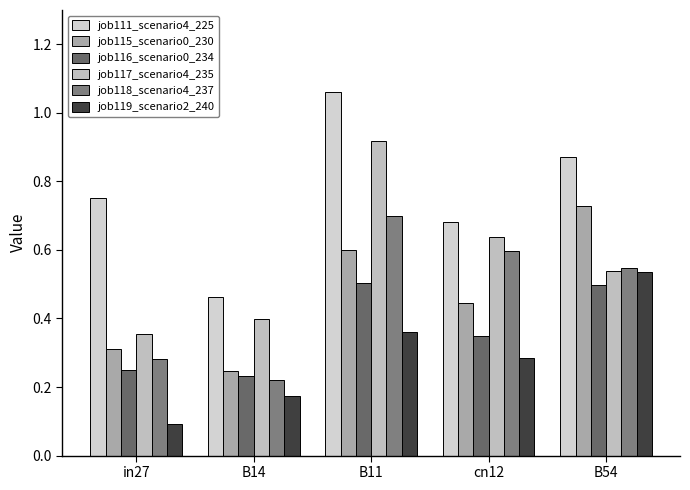

The job116_scenario0_234 series shows 0.8 at B11. True or false?

False